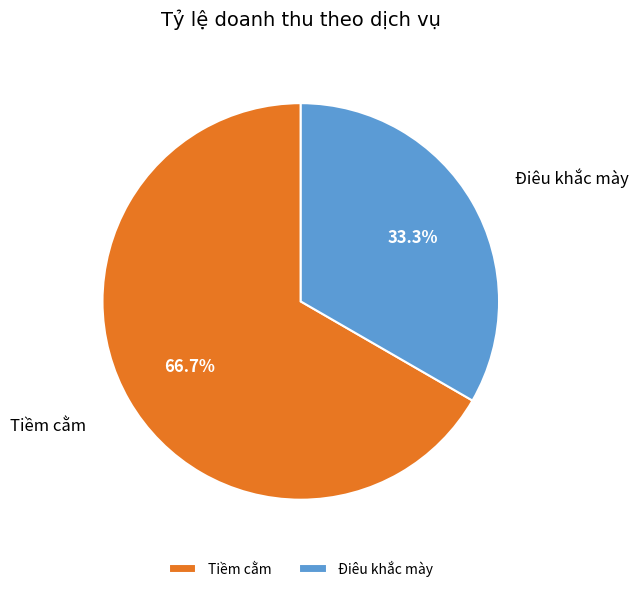

Which slice represents more than half of the pie?

Tiềm cằm